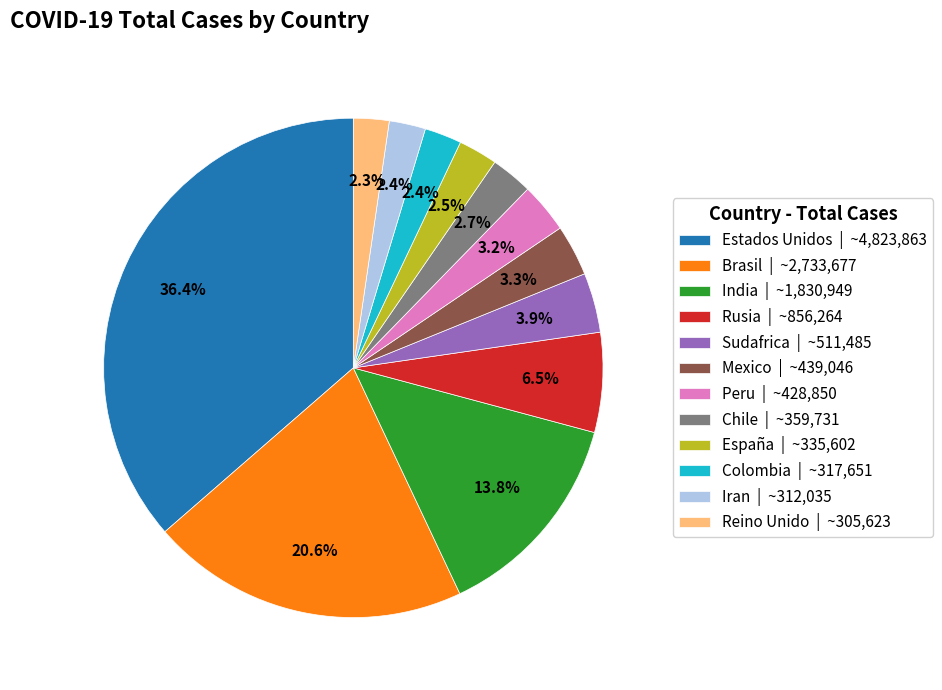

The Mexico slice represents 3% of the pie. True or false?

True